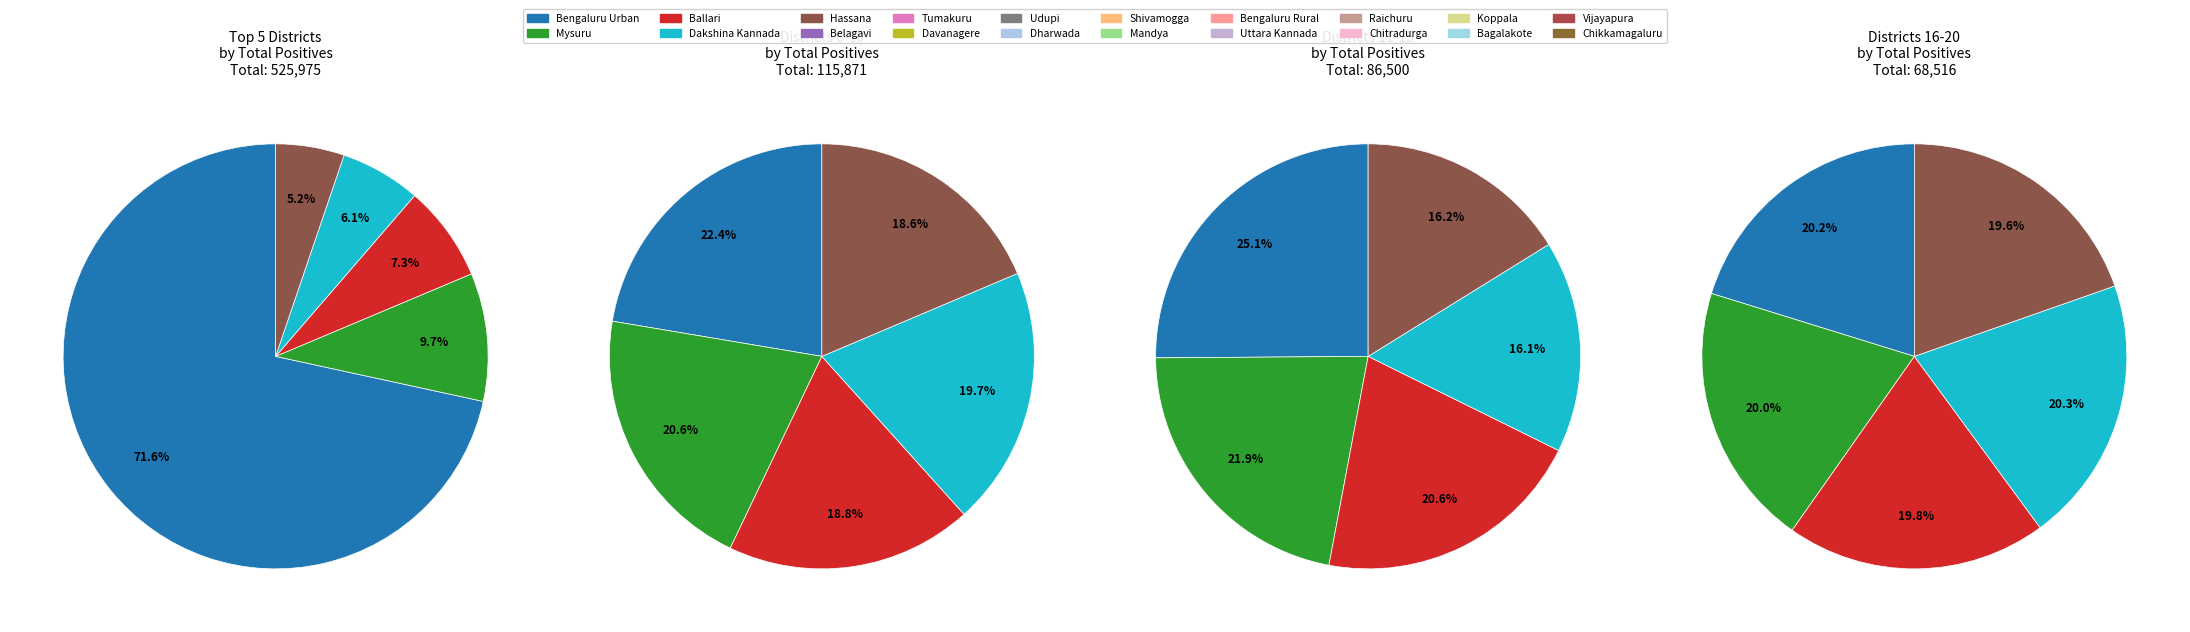

The Mandya slice represents 9% of the pie. True or false?

False